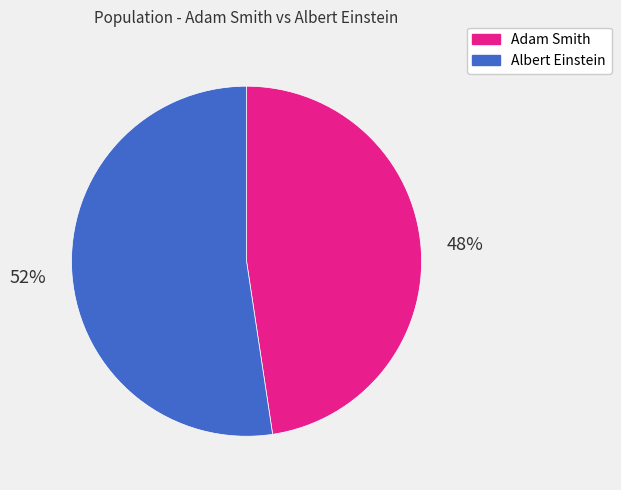

What percentage is the Albert Einstein slice, to the nearest percent?

52%